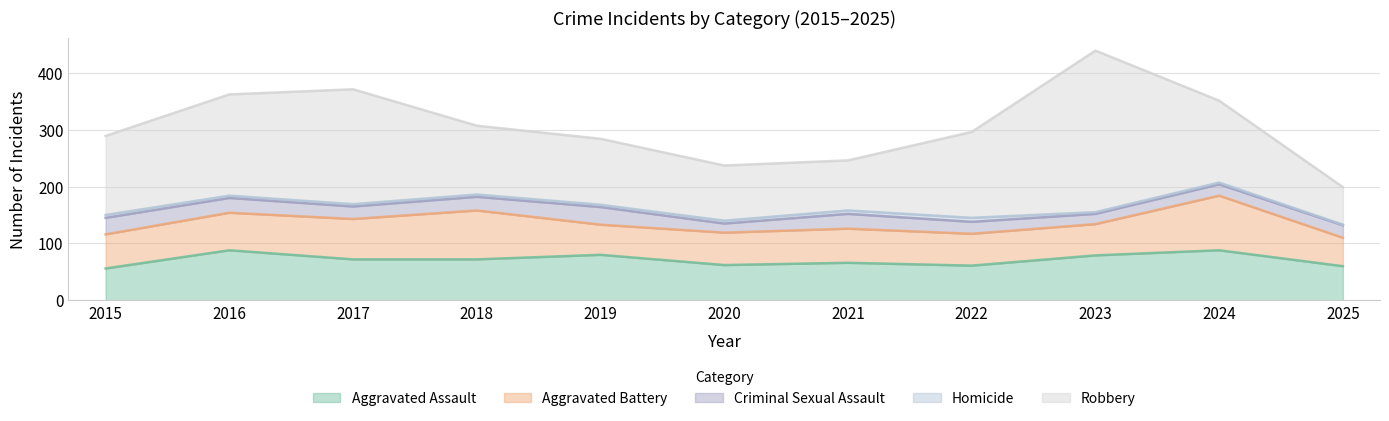

How many data points in Robbery are above 139?

5